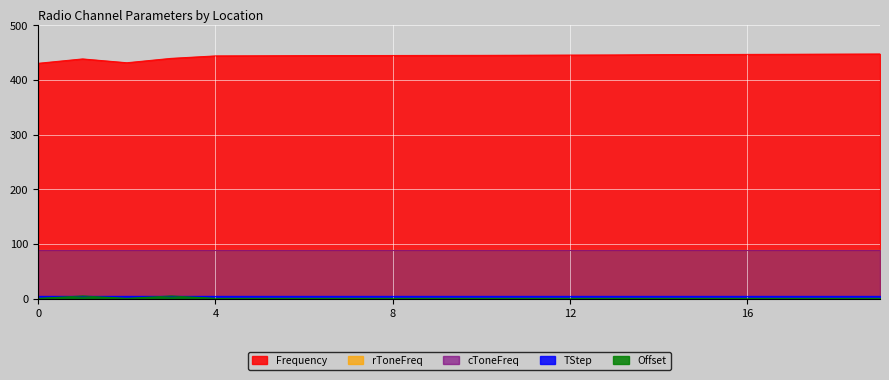

Between 8 and 14, which is larger?

14